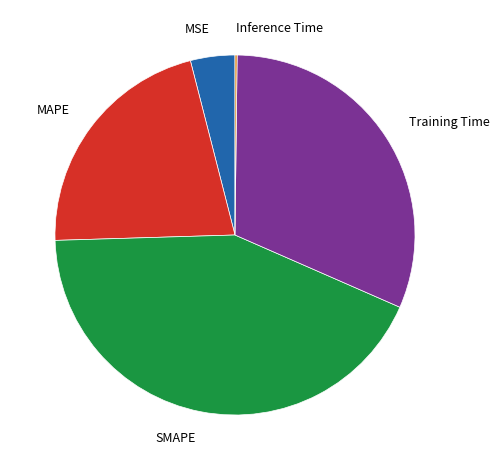

Does any single category account for the majority?

No